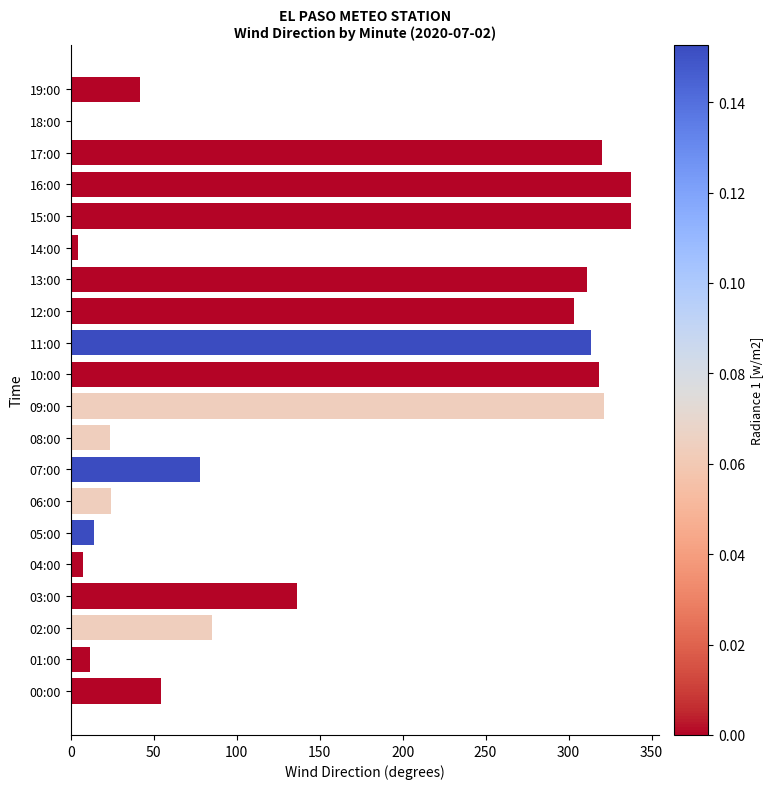

True or false: the data shows 54.2 at 00:00.

True